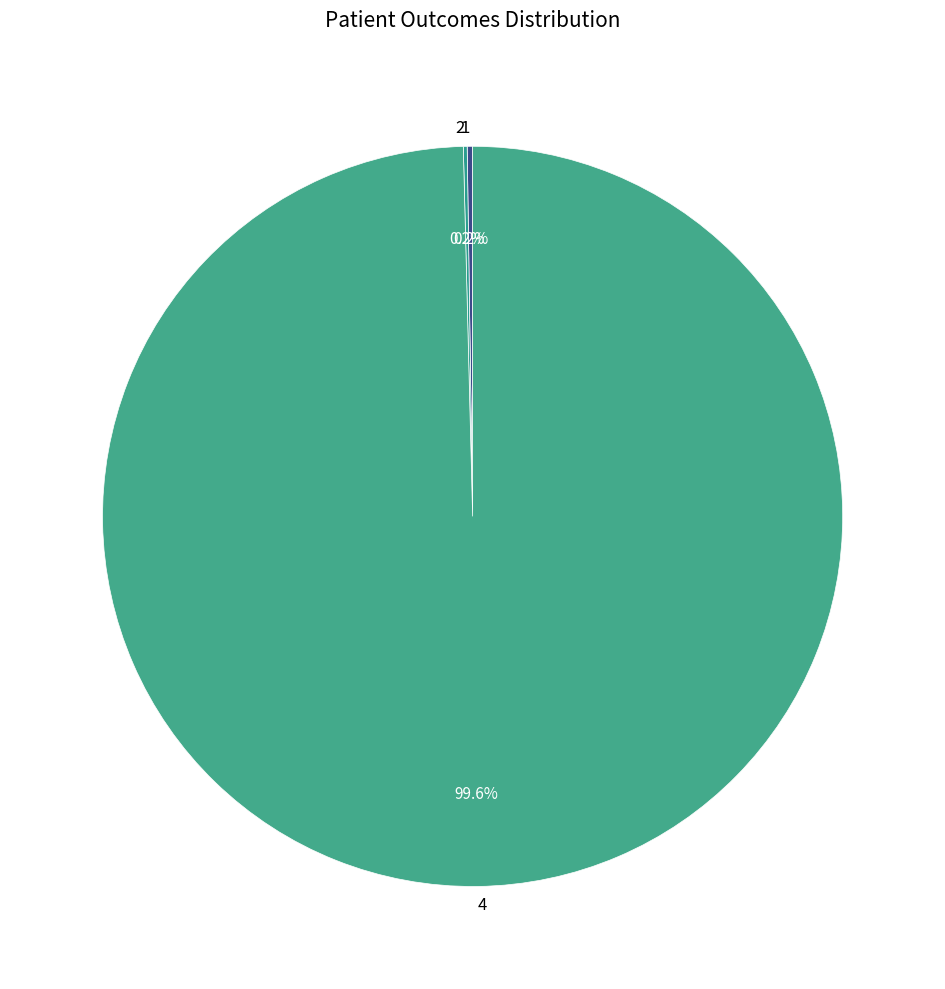

Does 4 account for over 50% of the chart?

Yes